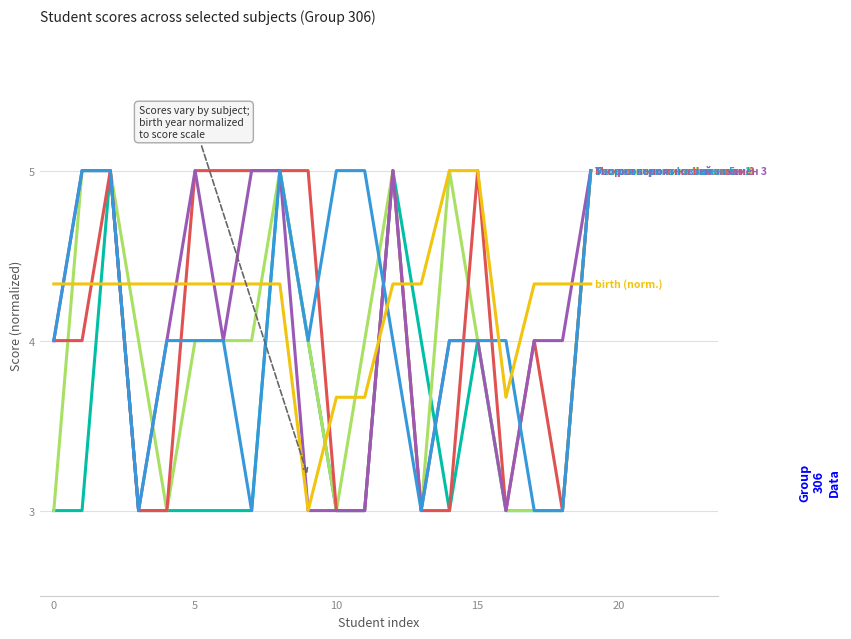

What is the greatest value displayed?

5.0